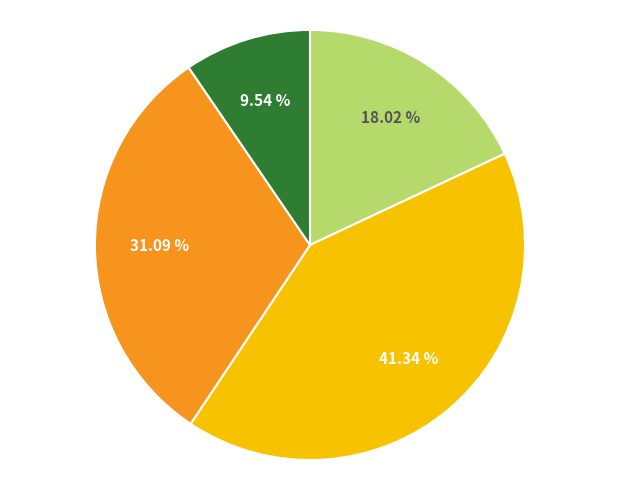

Is there a majority slice in this chart?

No